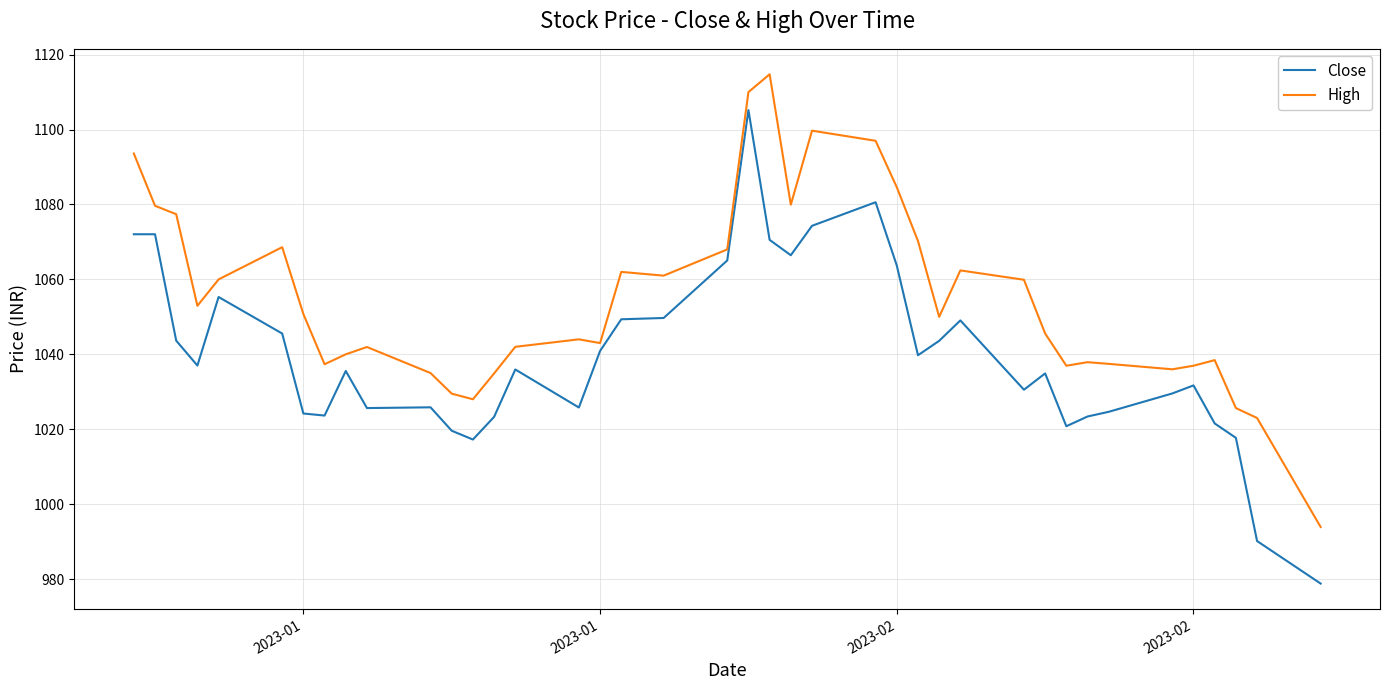

Which series has the largest total across all categories?

High